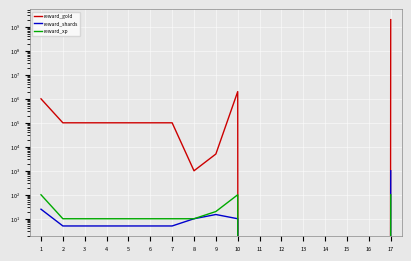

The reward_xp series shows 7 at 8. True or false?

False